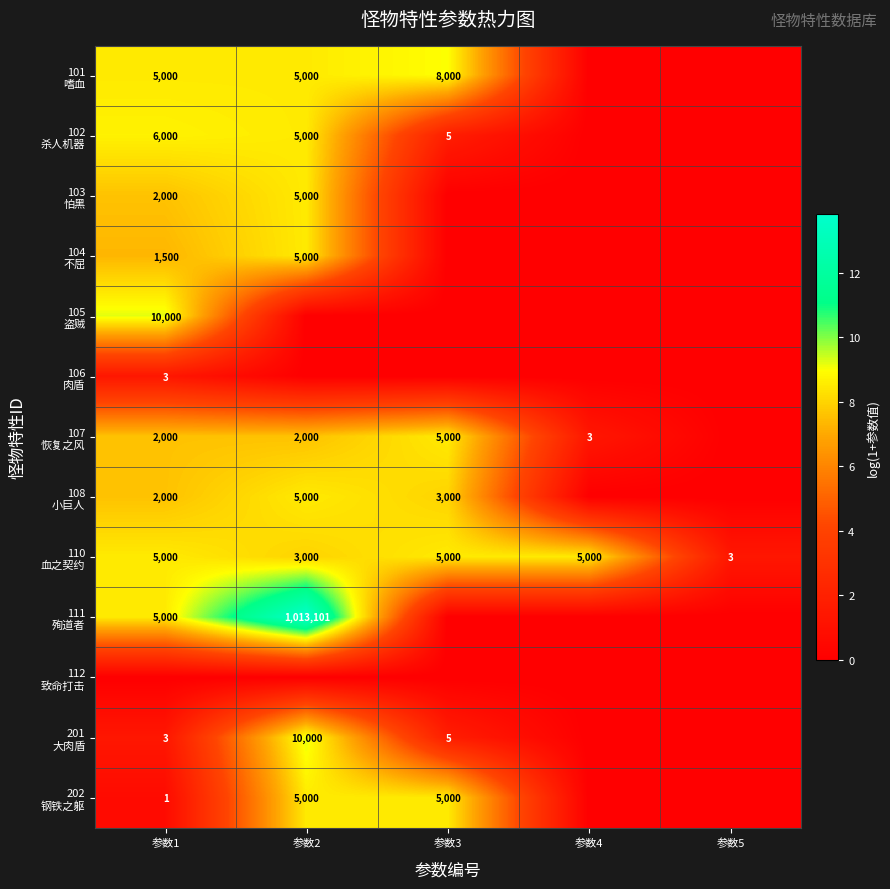

True or false: 112 致命打击 has a value of 0.0 at 参数5.

True